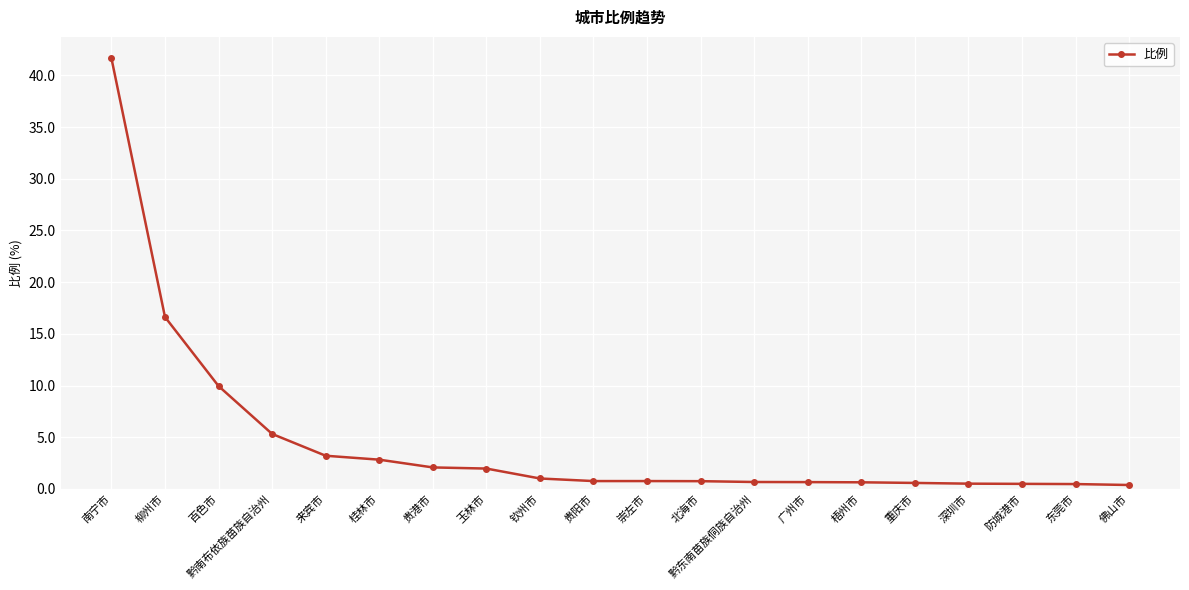

At which label is the value closest to 21?

柳州市